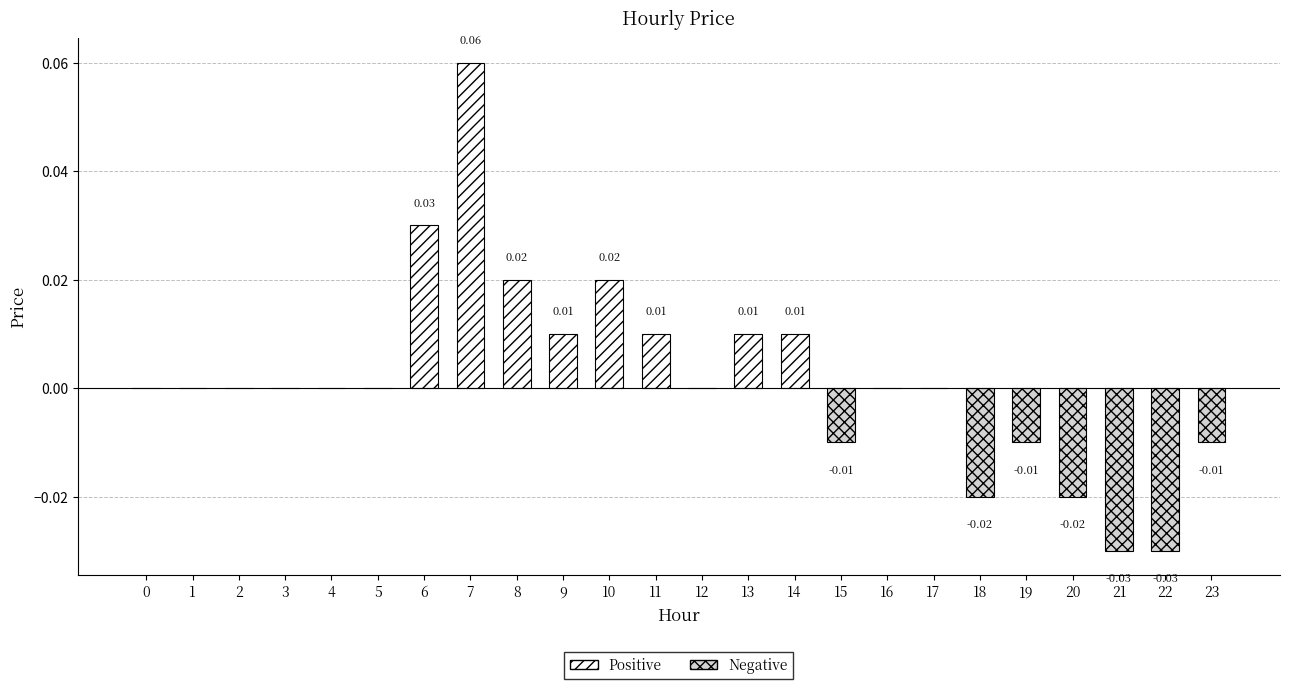

Reading right to left, list all the values displayed in this chart.

23=-0.0	22=-0.0	21=-0.0	20=-0.0	19=-0.0	18=-0.0	17=0.0	16=0.0	15=-0.0	14=0.0	13=0.0	12=0.0	11=0.0	10=0.0	9=0.0	8=0.0	7=0.1	6=0.0	5=0.0	4=0.0	3=0.0	2=0.0	1=0.0	0=0.0